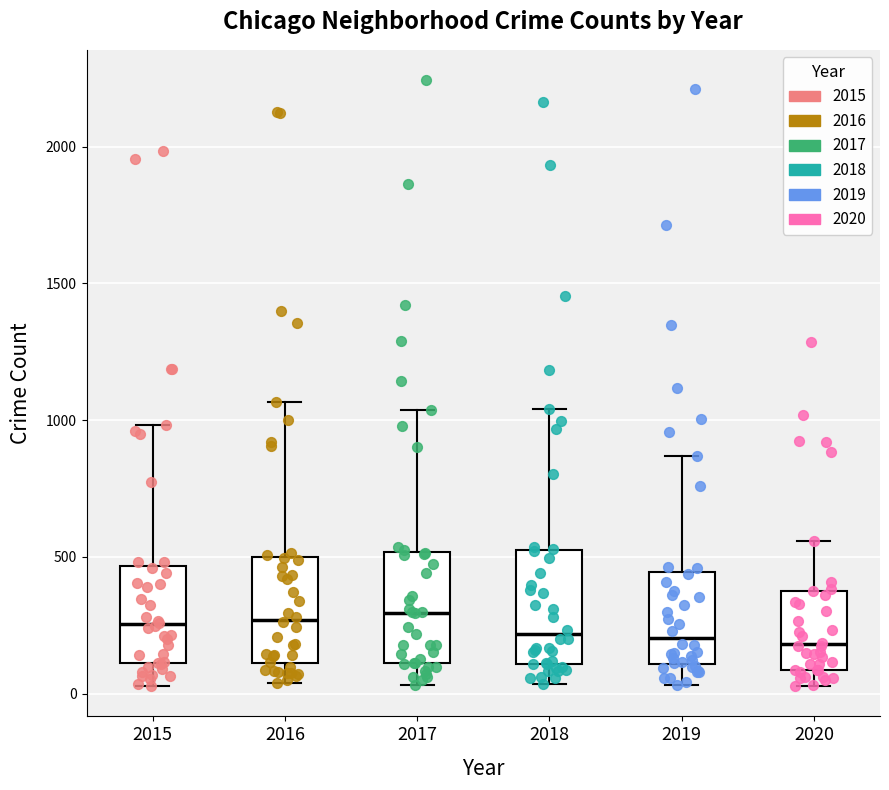

Reading left to right, transcribe this box plot: for each box, give where its median line is, the range the box spans, and where its two whiskers end, as read against the y-axis. The values are not printed on the chart, so give them approximately, as read against the axis.

2015: median 250, box 100 to 450, whiskers 50 to 1000
2016: median 250, box 100 to 500, whiskers 50 to 1050
2017: median 300, box 100 to 500, whiskers 50 to 1050
2018: median 200, box 100 to 500, whiskers 50 to 1050
2019: median 200, box 100 to 450, whiskers 50 to 850
2020: median 200, box 100 to 400, whiskers 50 to 550